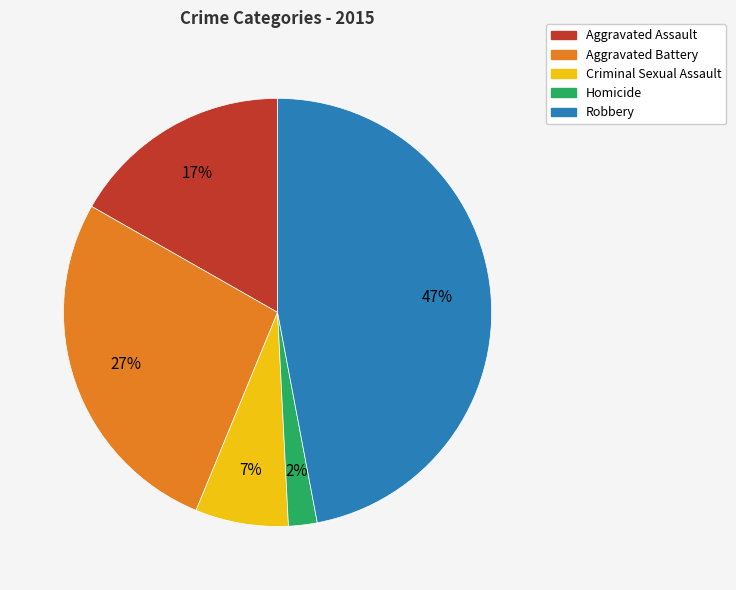

The Aggravated Assault slice represents 24% of the pie. True or false?

False